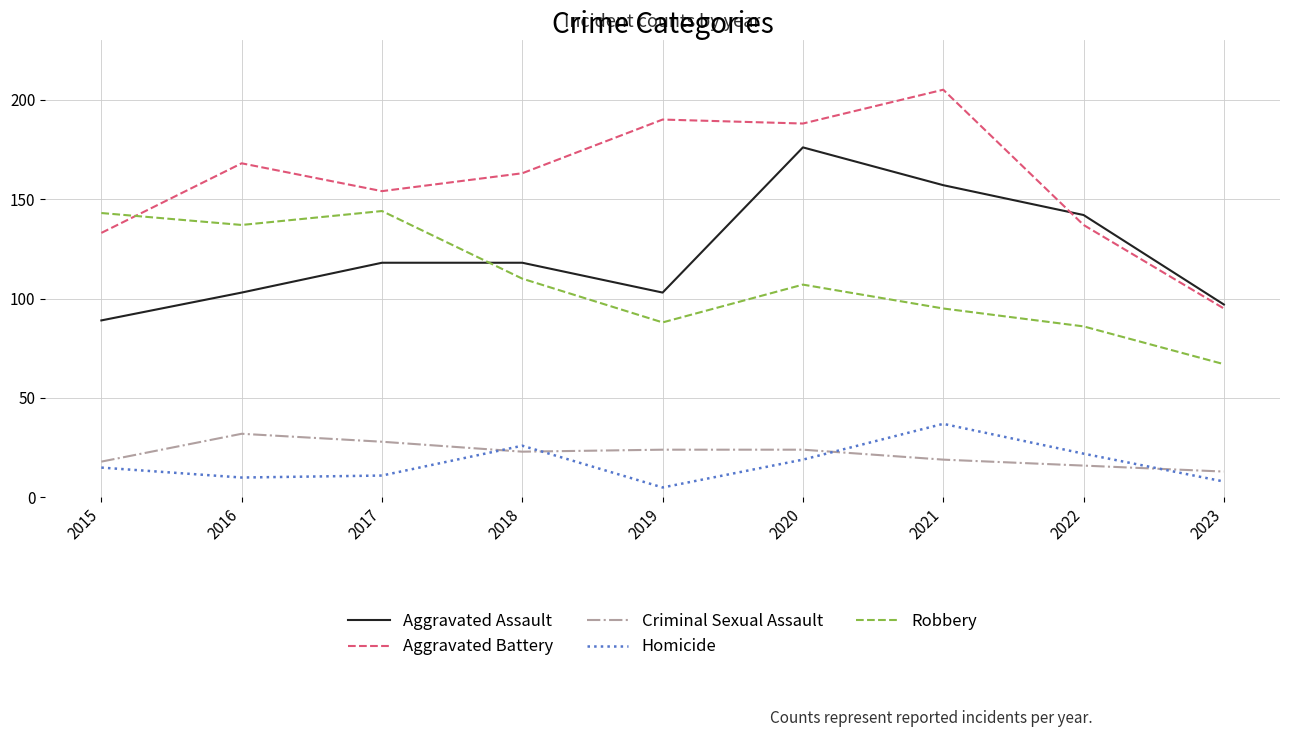

How many values in the Homicide series are below 15?

4